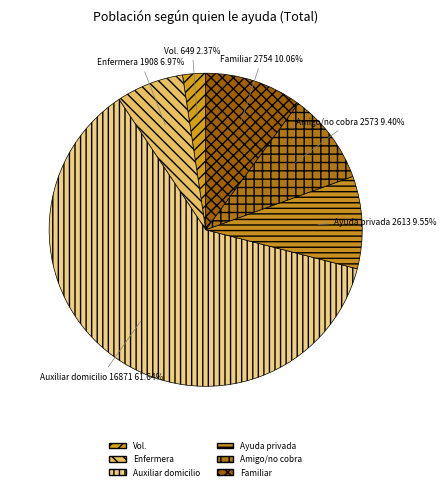

What is the smallest slice in the pie chart?

Vol.